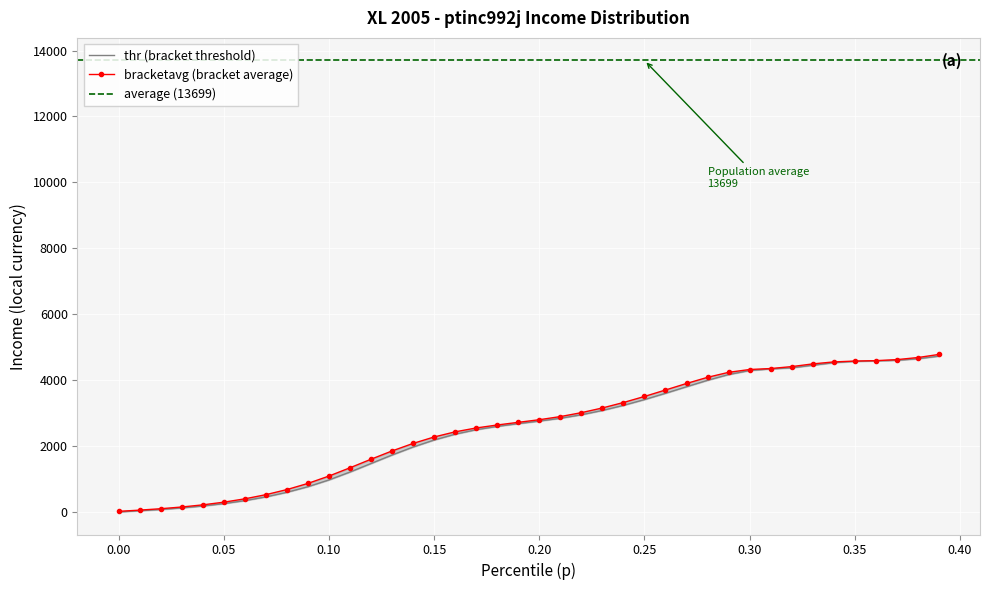

What is the difference between the highest and lowest values at 0.30?

67.4